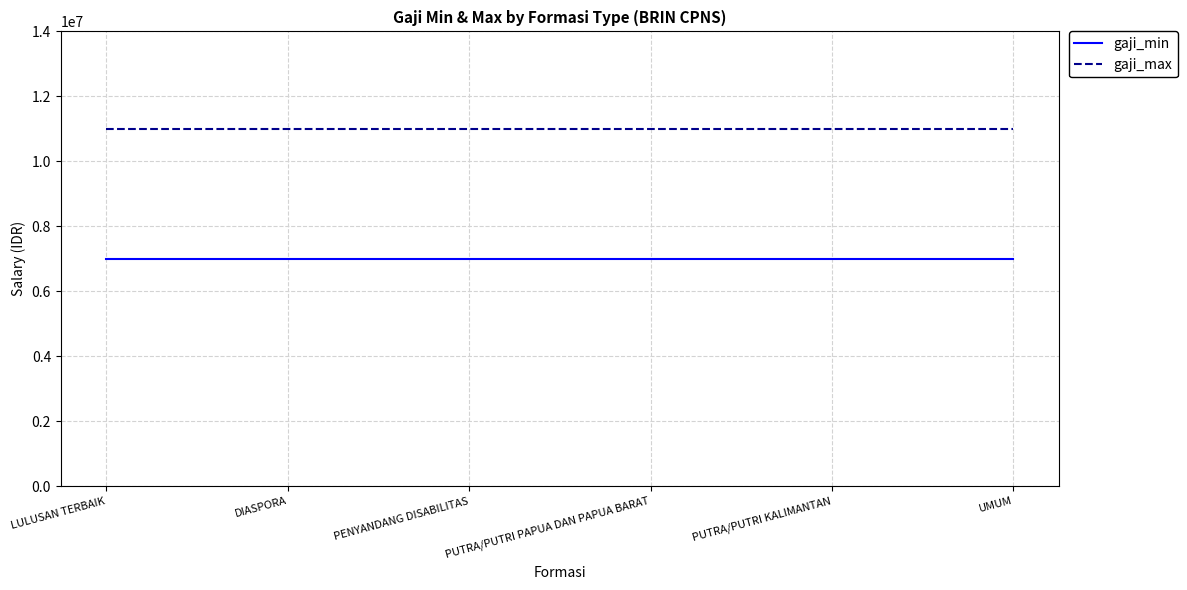

What is the lowest value of the gaji_min series?

7000000